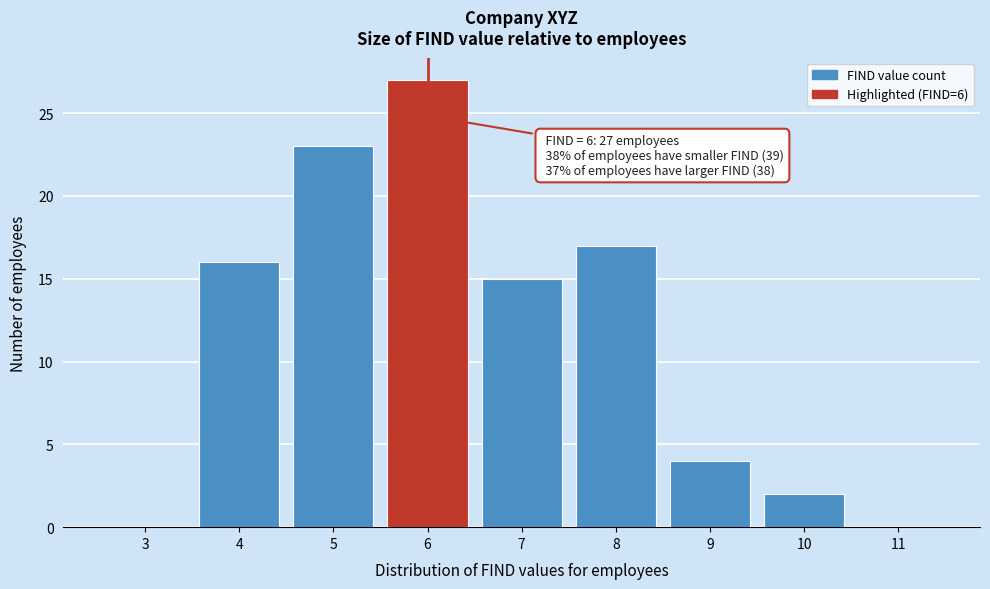

Reading right to left, transcribe all the data shown in this chart.

11=0	10=2	9=4	8=17	7=15	6=27	5=23	4=16	3=0